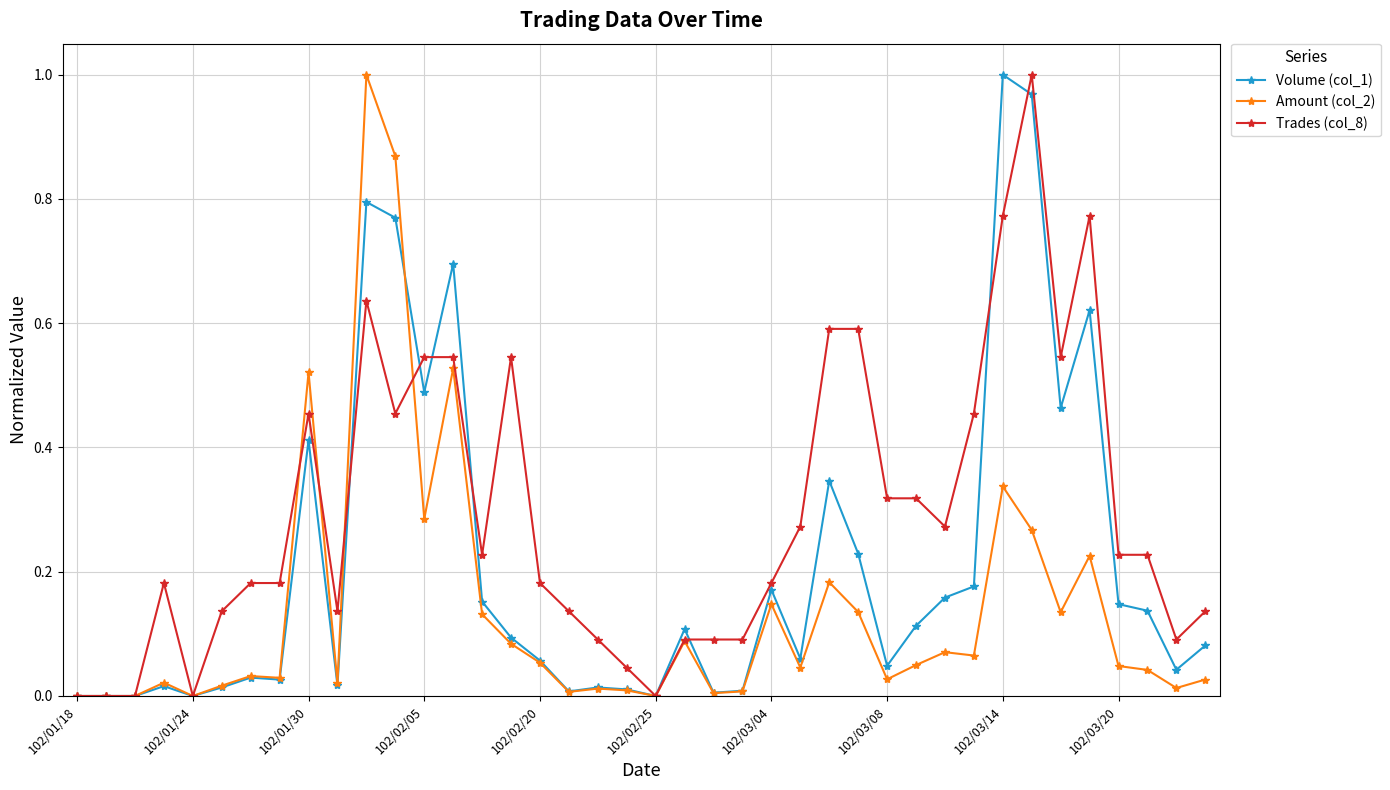

What is the sum of all Trades (col_8) values?

11.7